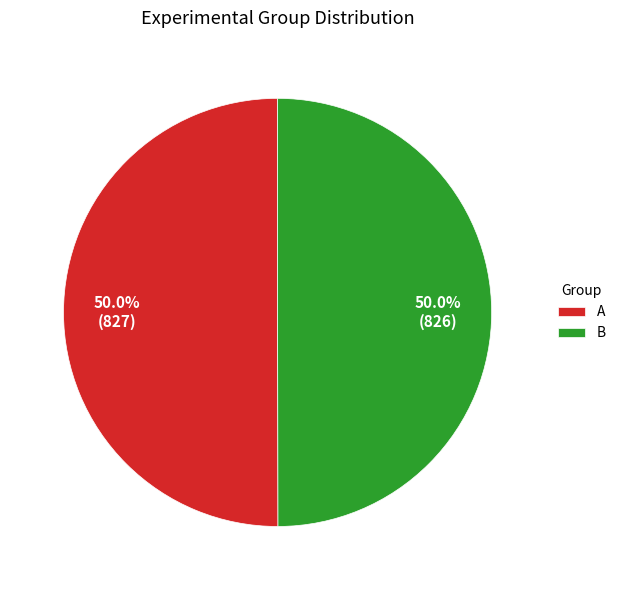

Approximately how many times larger is the value at B compared to A?

1.0